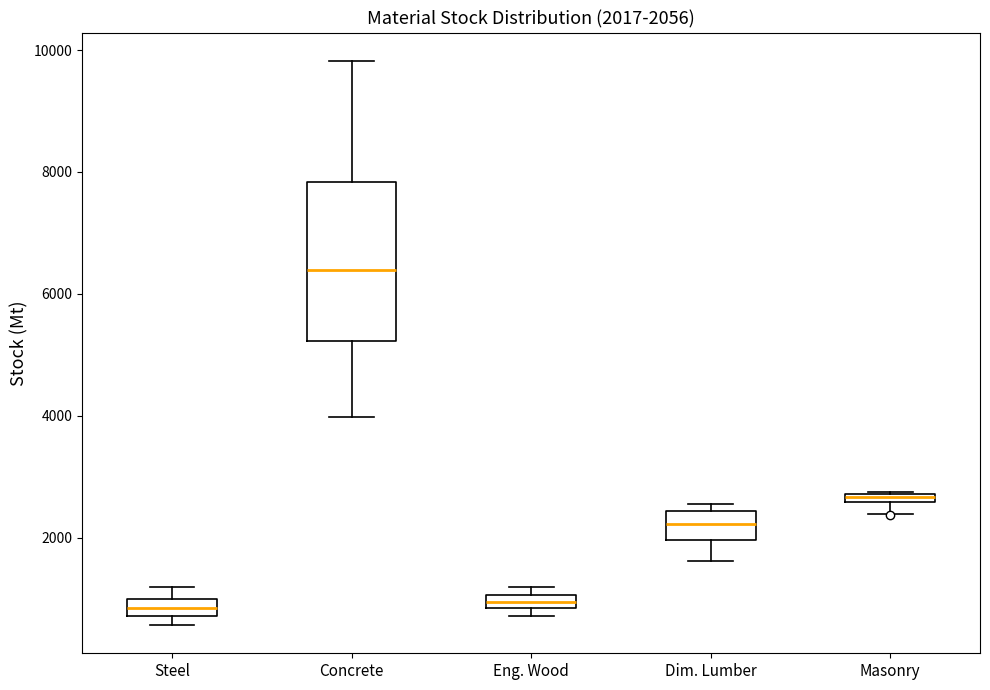

Comparing the boxes themselves (not the whiskers), which one is the tallest?

Concrete